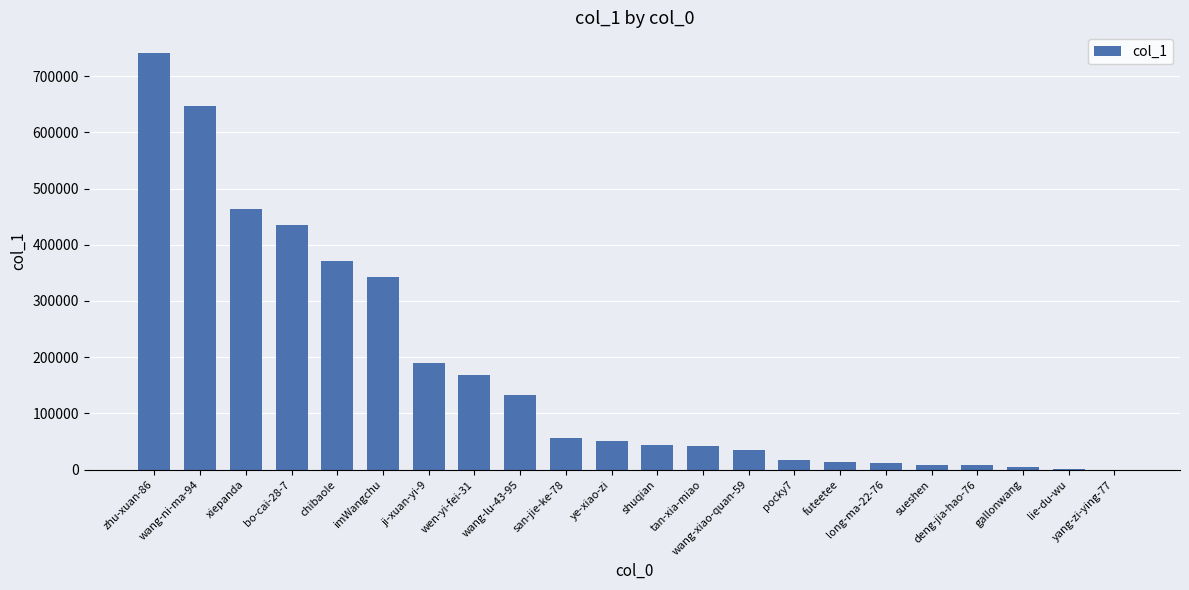

What is the sum of all values?

3785115